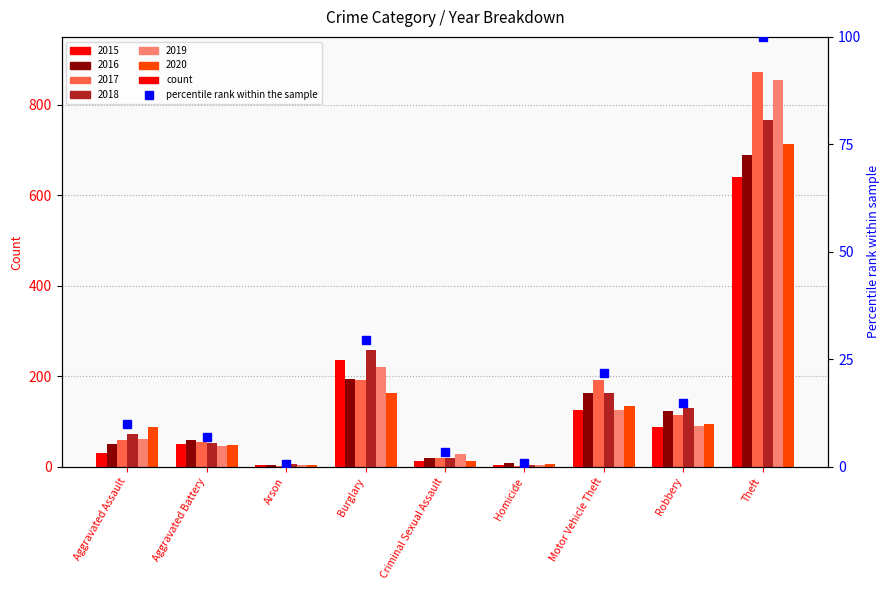

Reading left to right, what are all the values shown in this chart?

2015: Aggravated Assault=31	Aggravated Battery=50	Arson=3	Burglary=236	Criminal Sexual Assault=13	Homicide=4	Motor Vehicle Theft=125	Robbery=87	Theft=641
2016: Aggravated Assault=50	Aggravated Battery=60	Arson=3	Burglary=194	Criminal Sexual Assault=20	Homicide=8	Motor Vehicle Theft=163	Robbery=123	Theft=689
2017: Aggravated Assault=59	Aggravated Battery=54	Arson=1	Burglary=192	Criminal Sexual Assault=19	Homicide=2	Motor Vehicle Theft=191	Robbery=115	Theft=873
2018: Aggravated Assault=72	Aggravated Battery=52	Arson=6	Burglary=257	Criminal Sexual Assault=20	Homicide=5	Motor Vehicle Theft=164	Robbery=130	Theft=767
2019: Aggravated Assault=61	Aggravated Battery=45	Arson=5	Burglary=221	Criminal Sexual Assault=29	Homicide=3	Motor Vehicle Theft=125	Robbery=89	Theft=855
2020: Aggravated Assault=87	Aggravated Battery=48	Arson=4	Burglary=163	Criminal Sexual Assault=12	Homicide=6	Motor Vehicle Theft=134	Robbery=94	Theft=713